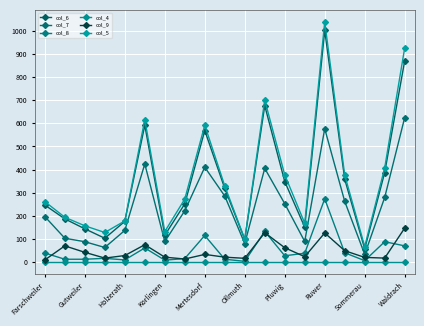

What are all the series names shown in the legend?

col_6, col_7, col_8, col_4, col_9, col_5